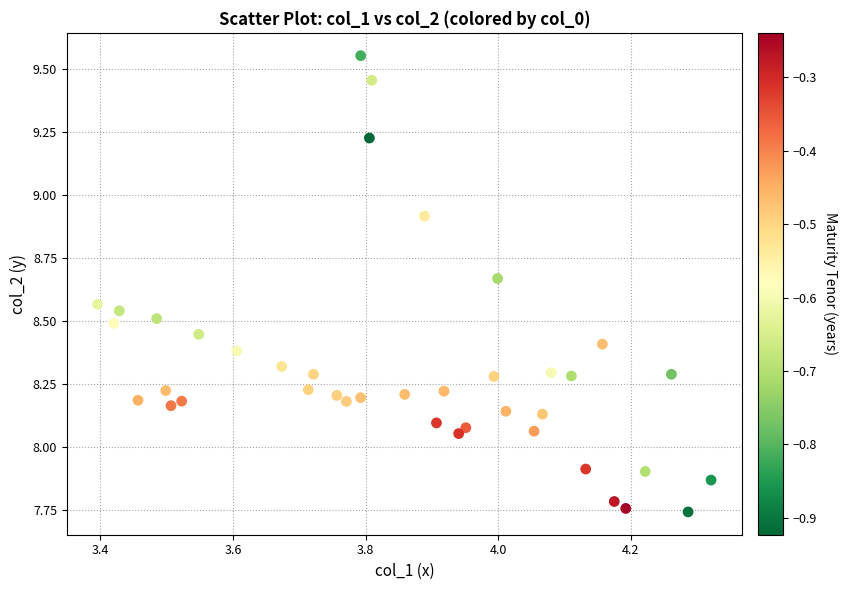

What is the range of X values (max minus min)?

0.9